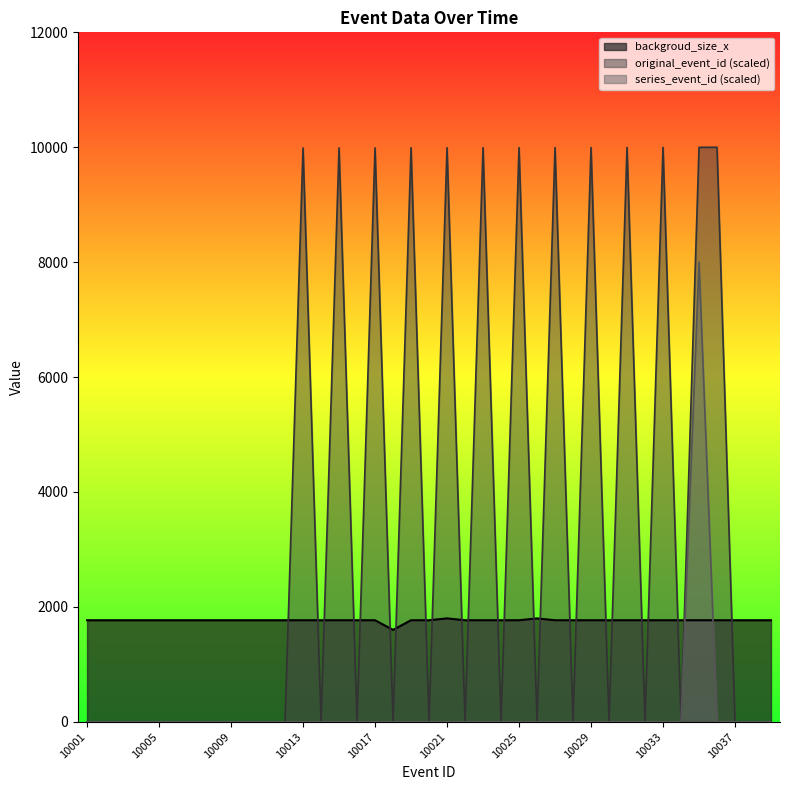

At which category does backgroud_size_x reach its first local valley?

10018